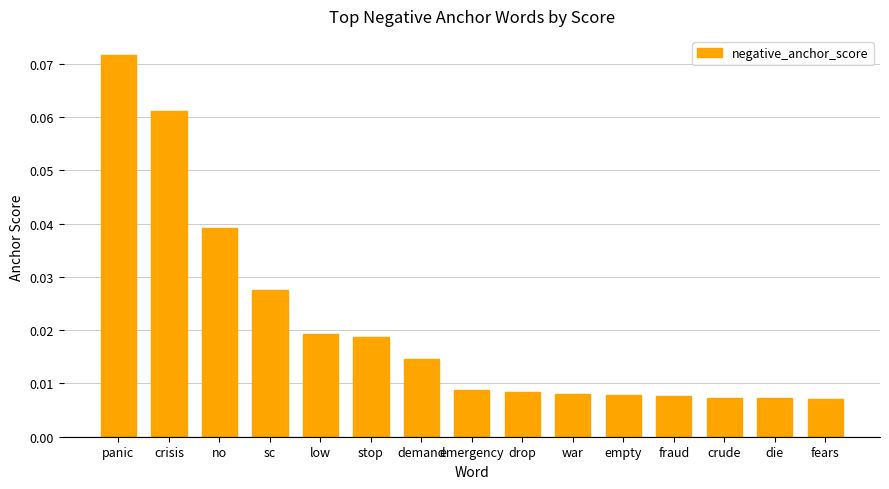

Count the values in the range 0 to 1.

15